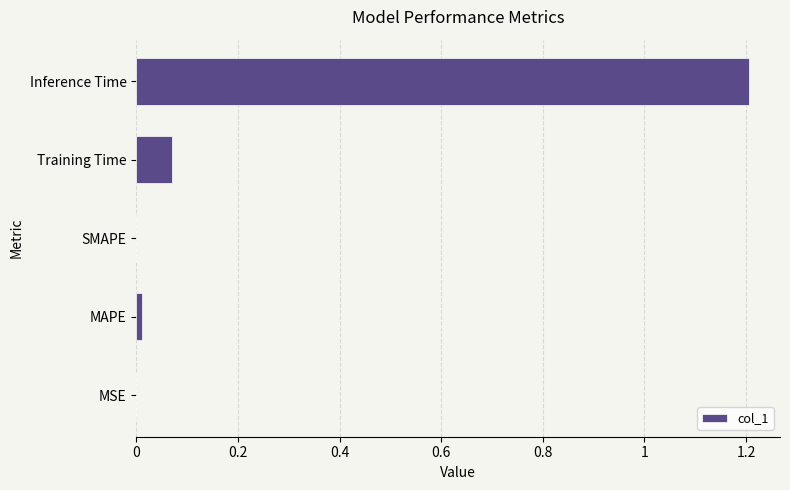

At which category does the chart reach its peak across all series?

Inference Time